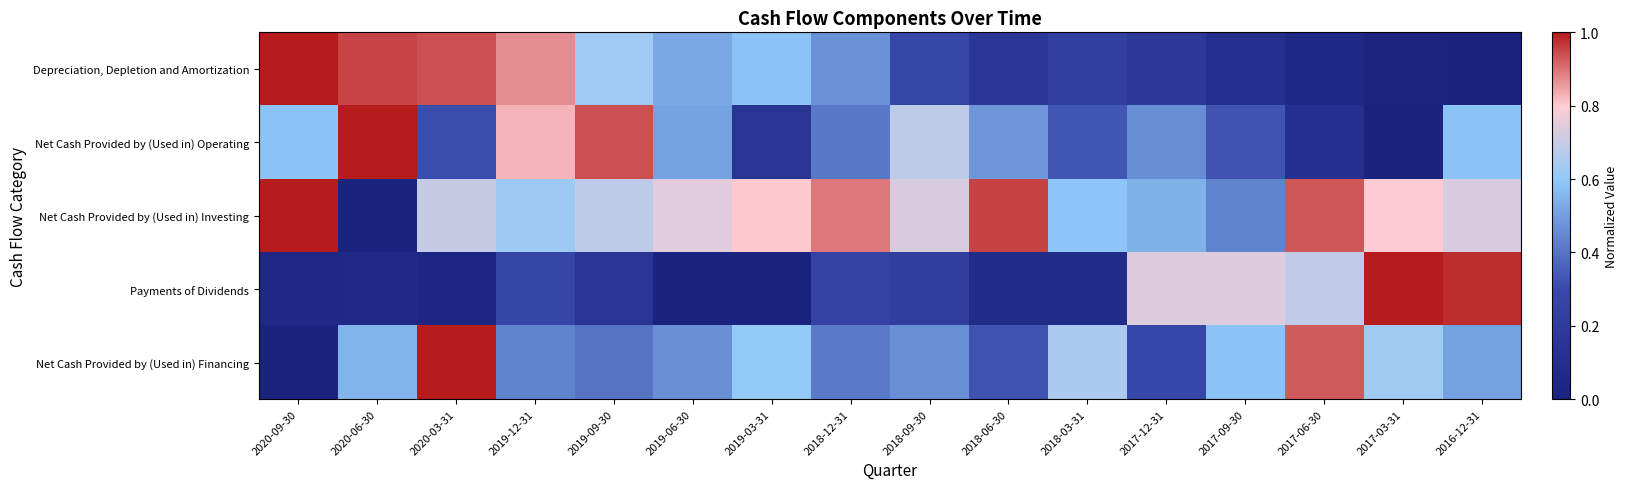

What is the difference between the highest and lowest values at 2019-03-31?

0.8